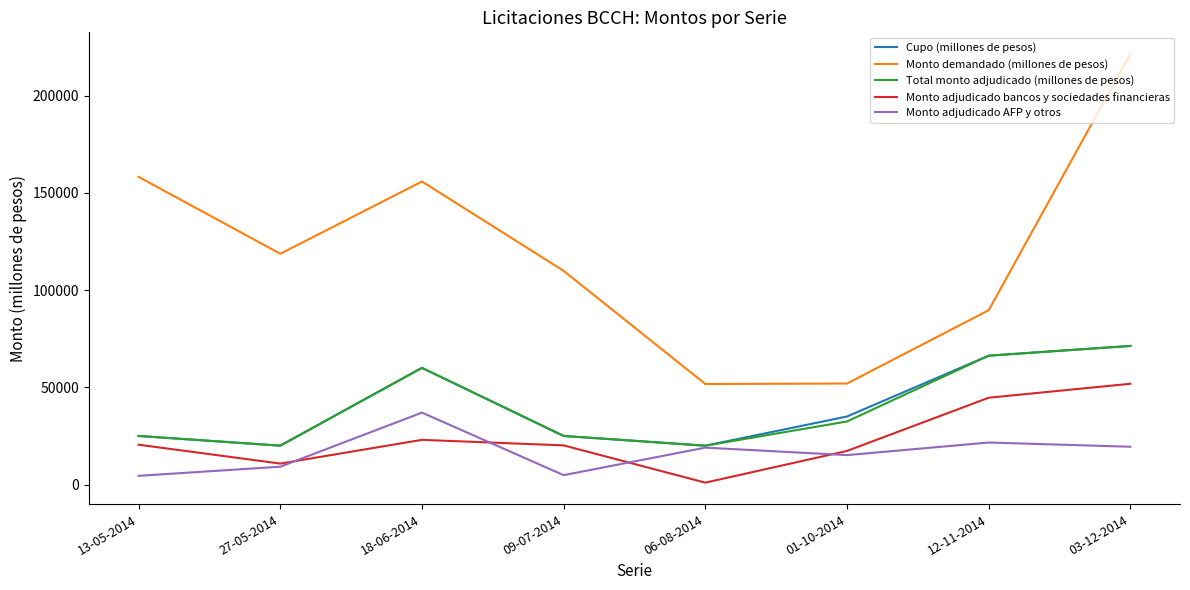

Which series has the largest range (max minus min)?

Monto demandado (millones de pesos)